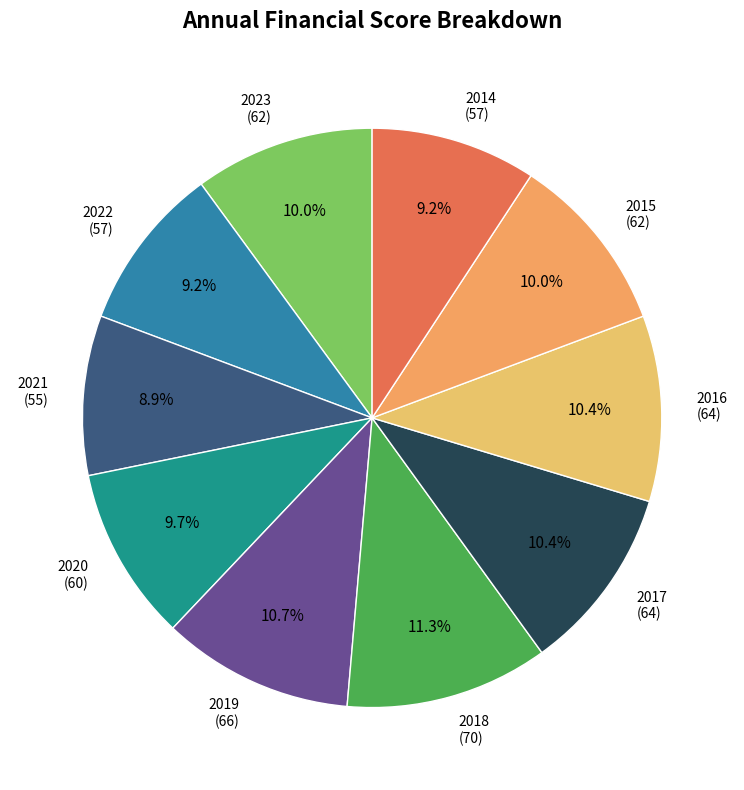

What is the total percentage of 2019 (66) and 2014 (57)?

19.9%